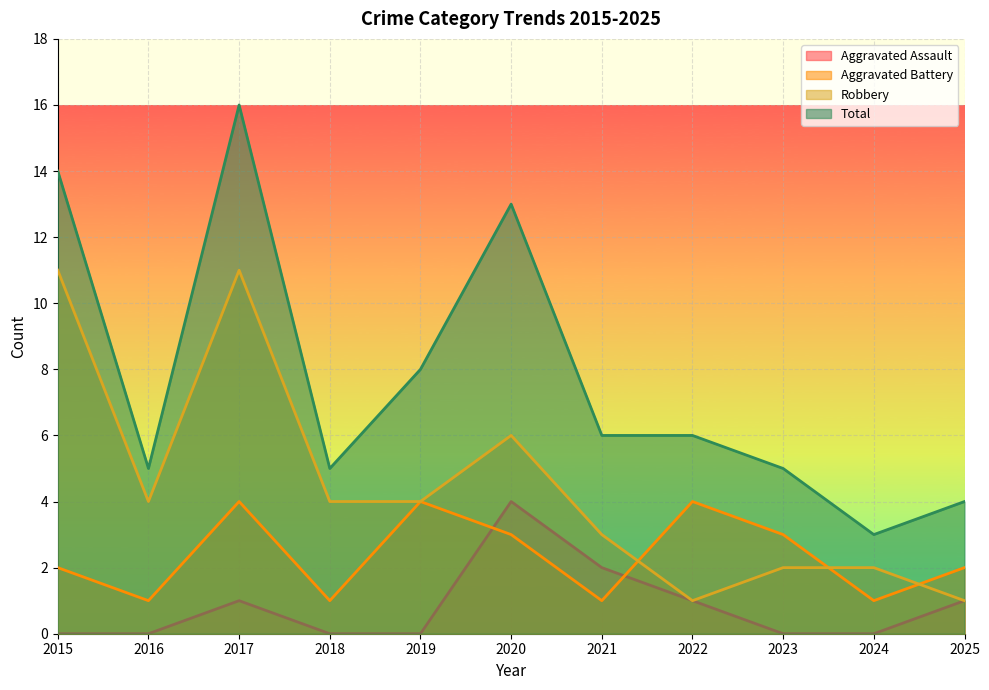

Between 2025 and 2024, which is larger?

2025